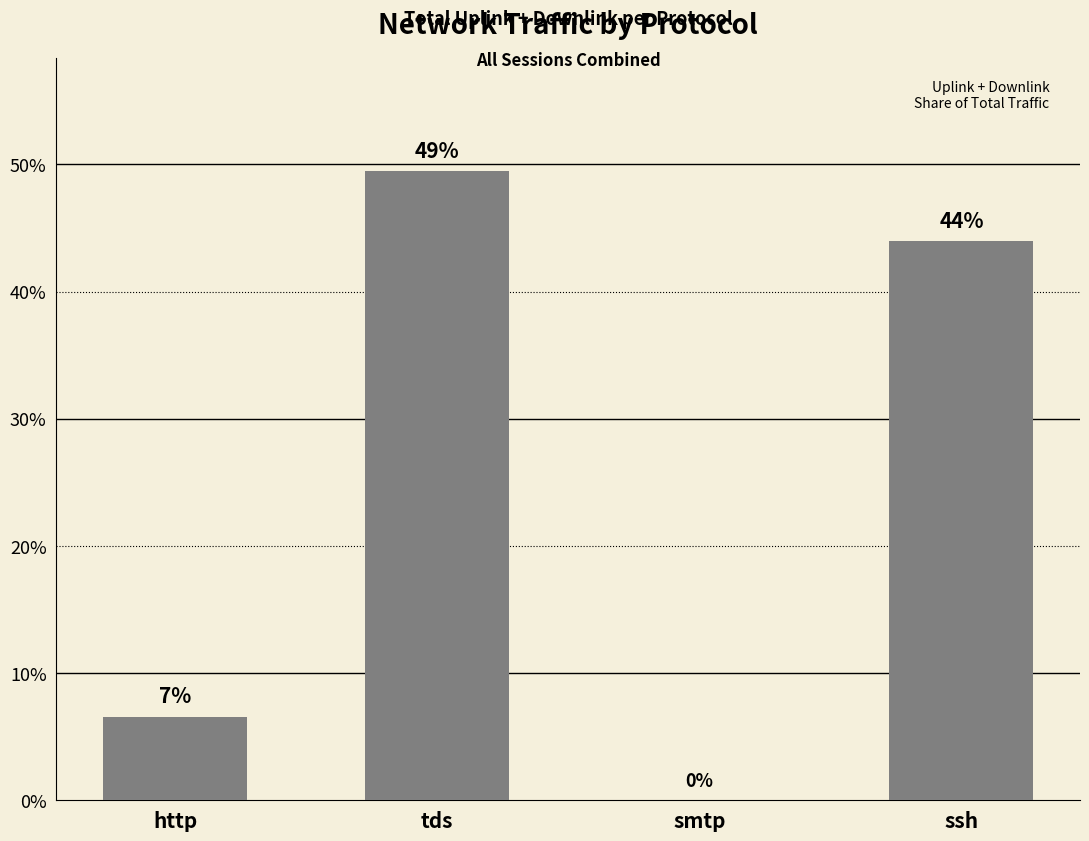

What is the maximum value shown in the chart?

49.5